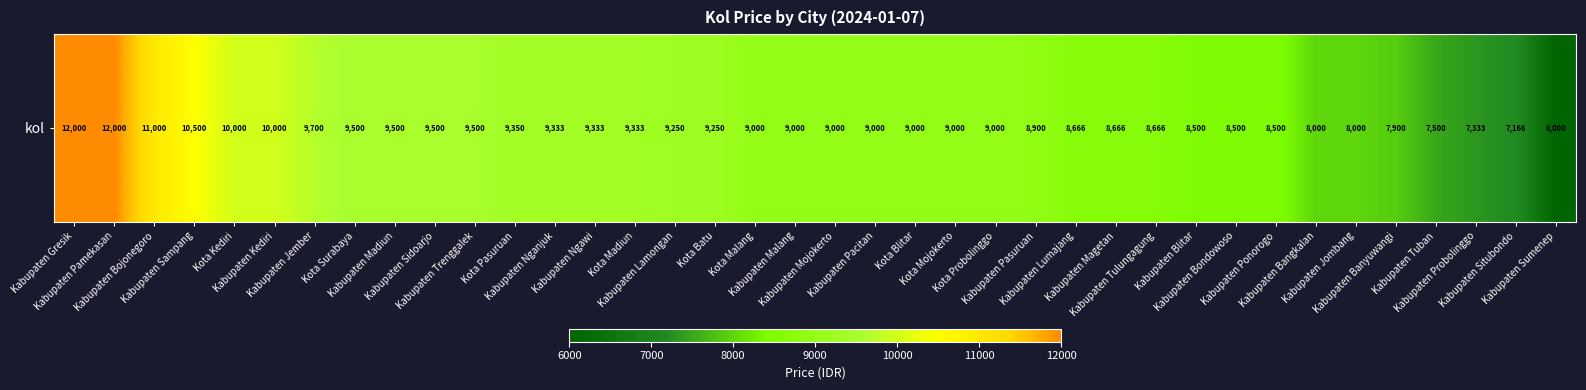

List the labels in order of value, largest first.

Kabupaten Gresik, Kabupaten Pamekasan, Kabupaten Bojonegoro, Kabupaten Sampang, Kota Kediri, Kabupaten Kediri, Kabupaten Jember, Kota Surabaya, Kabupaten Madiun, Kabupaten Sidoarjo, Kabupaten Trenggalek, Kota Pasuruan, Kabupaten Nganjuk, Kabupaten Ngawi, Kota Madiun, Kabupaten Lamongan, Kota Batu, Kota Malang, Kabupaten Malang, Kabupaten Mojokerto, Kabupaten Pacitan, Kota Blitar, Kota Mojokerto, Kota Probolinggo, Kabupaten Pasuruan, Kabupaten Lumajang, Kabupaten Magetan, Kabupaten Tulungagung, Kabupaten Blitar, Kabupaten Bondowoso, Kabupaten Ponorogo, Kabupaten Bangkalan, Kabupaten Jombang, Kabupaten Banyuwangi, Kabupaten Tuban, Kabupaten Probolinggo, Kabupaten Situbondo, Kabupaten Sumenep